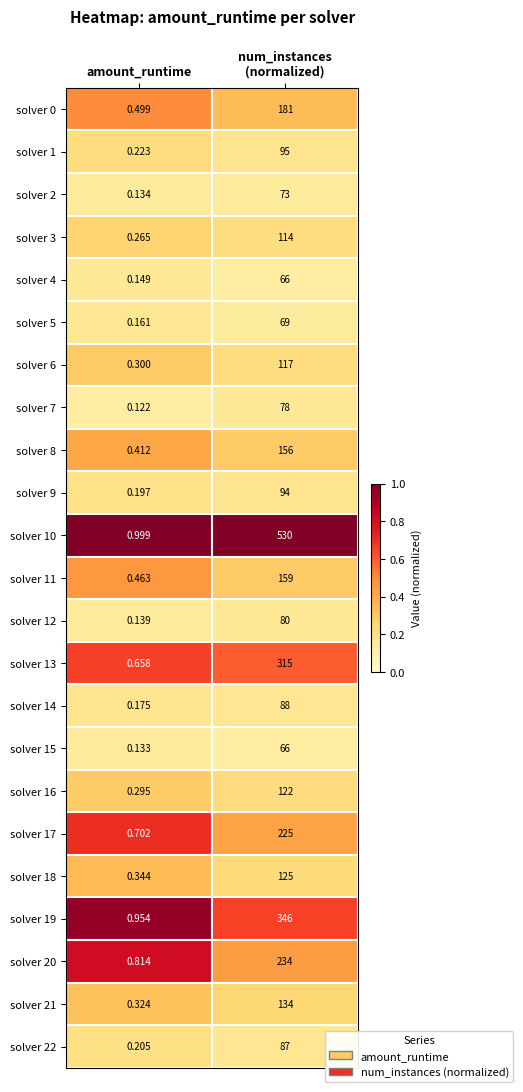

Which series has the largest total across all categories?

solver 10